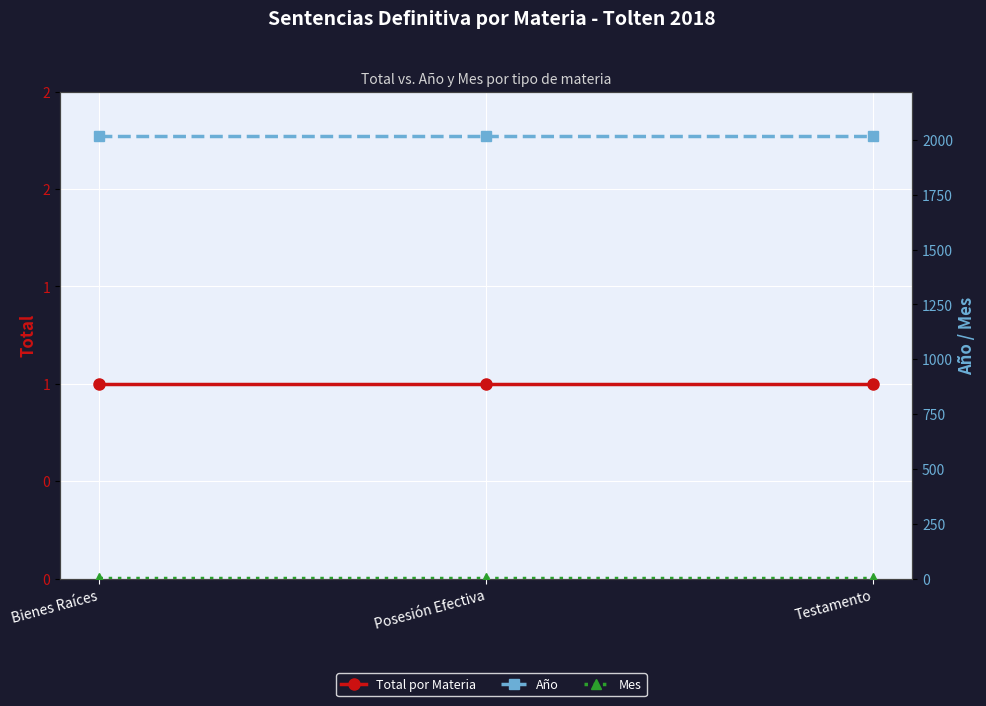

True or false: Año has a value of 3393 at Testamento.

False